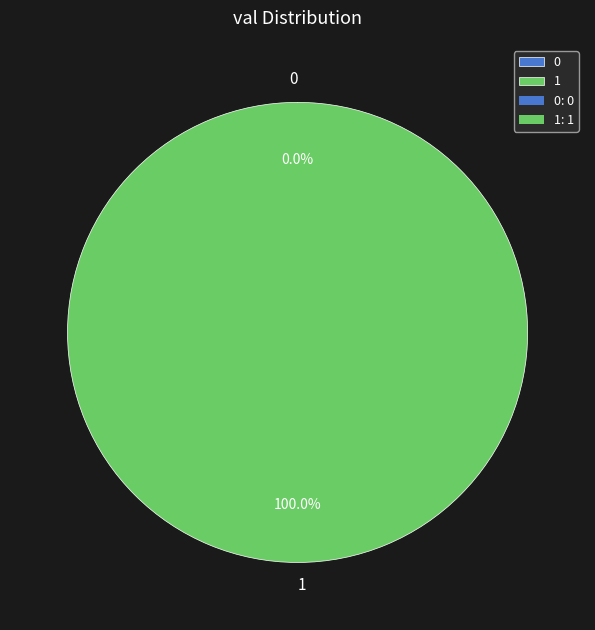

What is the change in value from 0 to 1?

+1